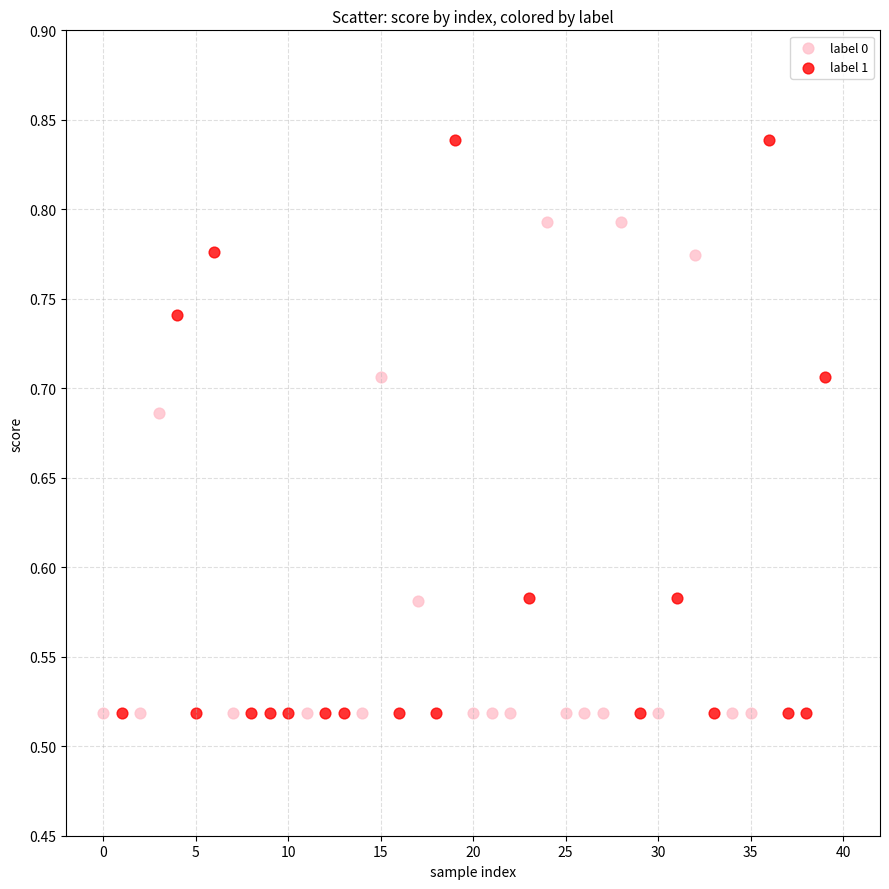

Which series reaches the maximum Y coordinate?

label 1